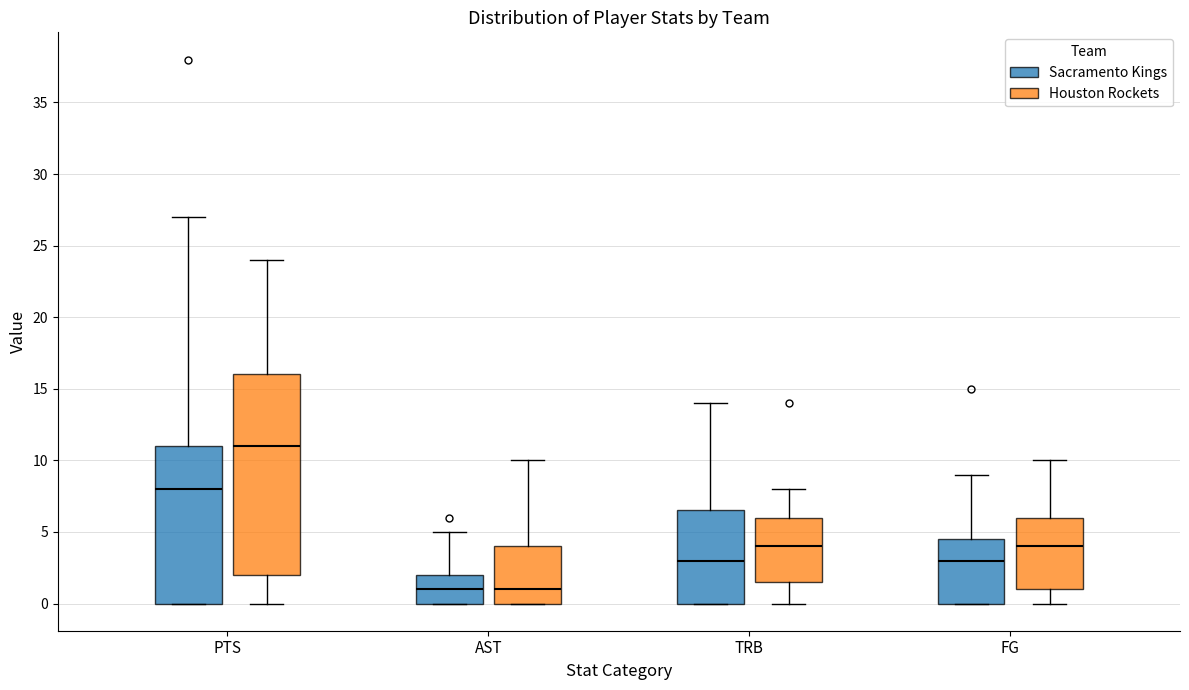

Where is the upper edge of the box for AST (Houston Rockets) on the y-axis? The values are not printed on the chart, so give them approximately, as read against the axis.

4.0